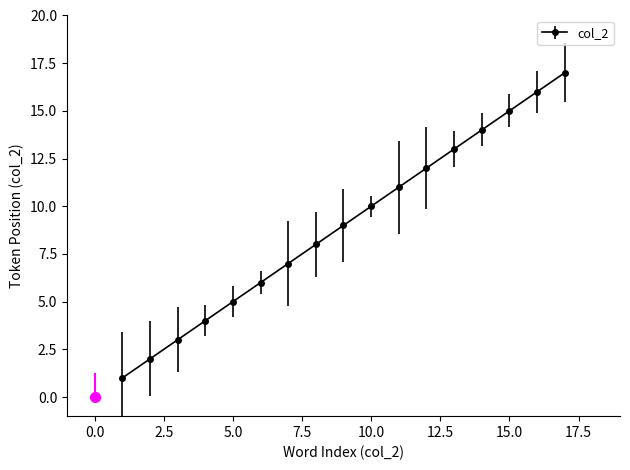

What is the average value?

9